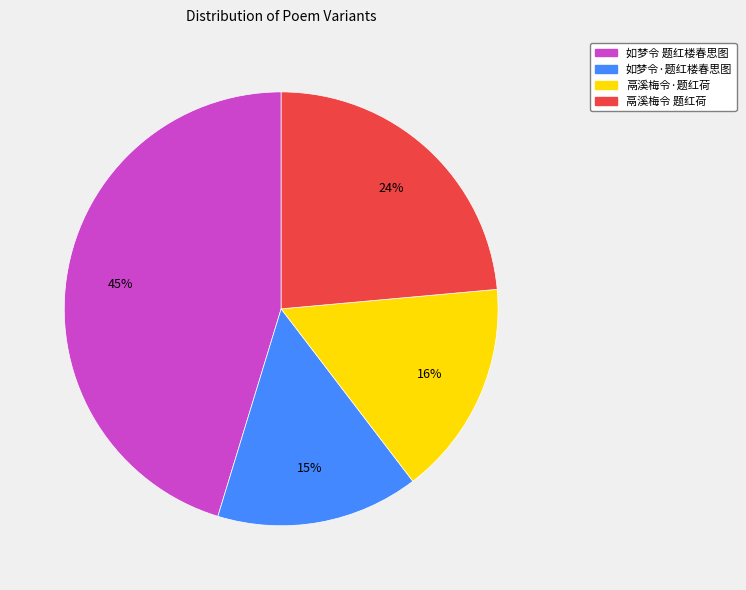

To the nearest percent, what is the average slice percentage?

25%